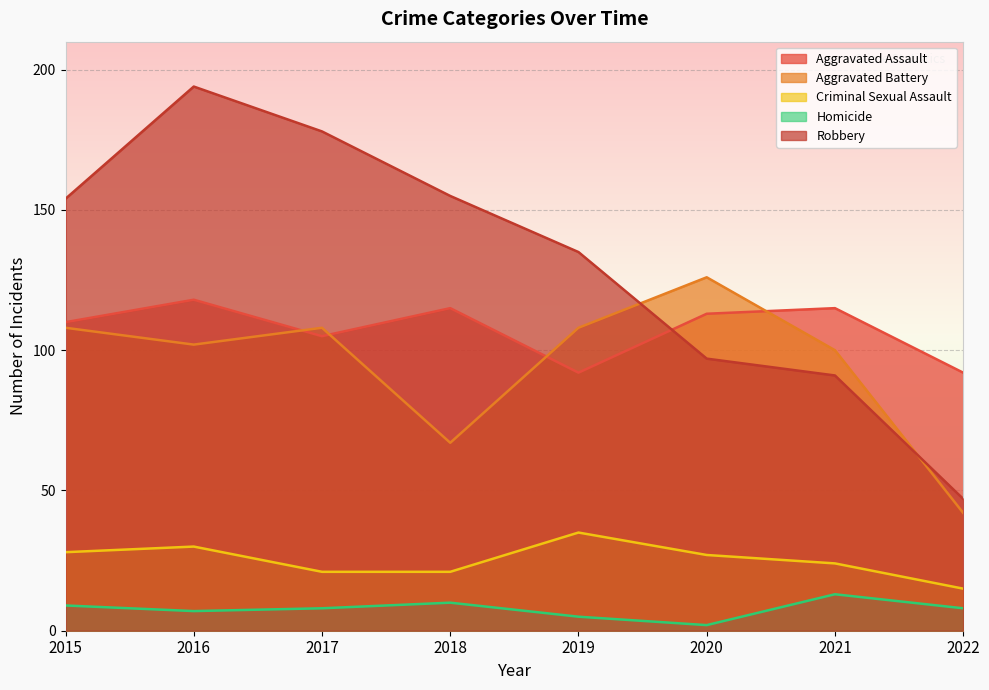

At how many categories does at least one series exceed 148?

4